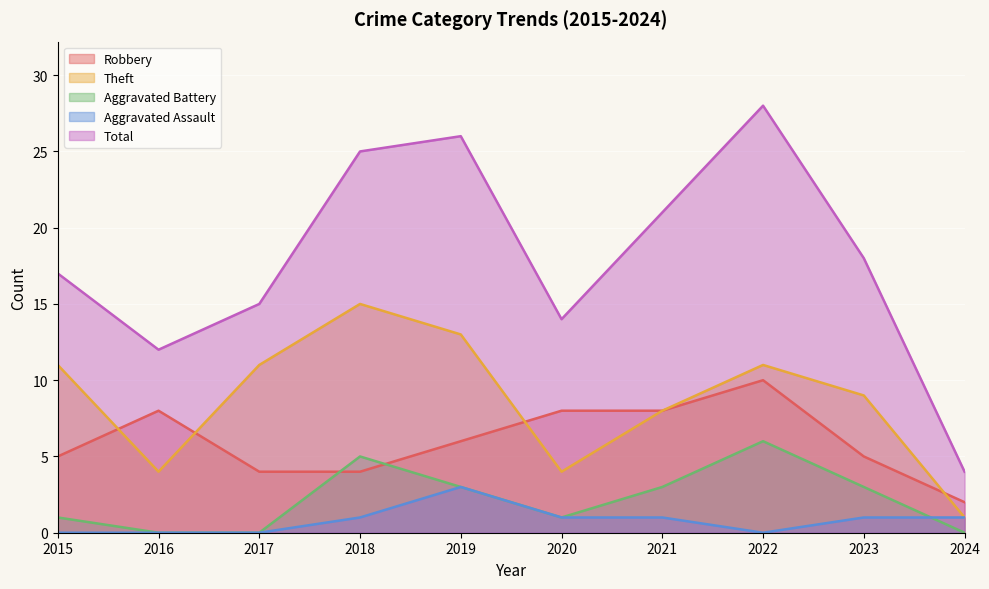

Which series ends up on top after the final intersection of Aggravated Battery and Aggravated Assault?

Aggravated Assault